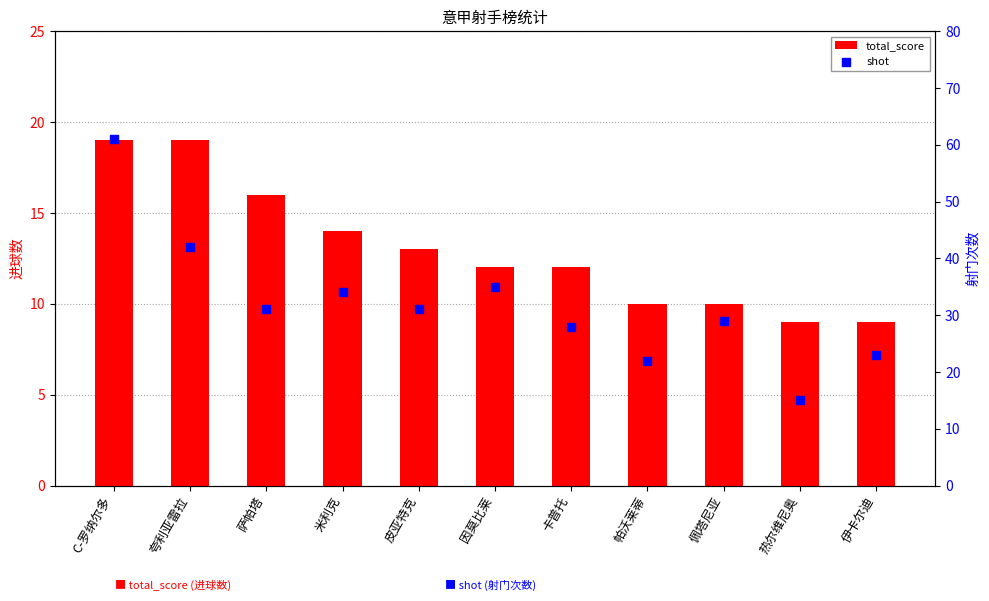

At which category is the sum across all series the highest?

C-罗纳尔多